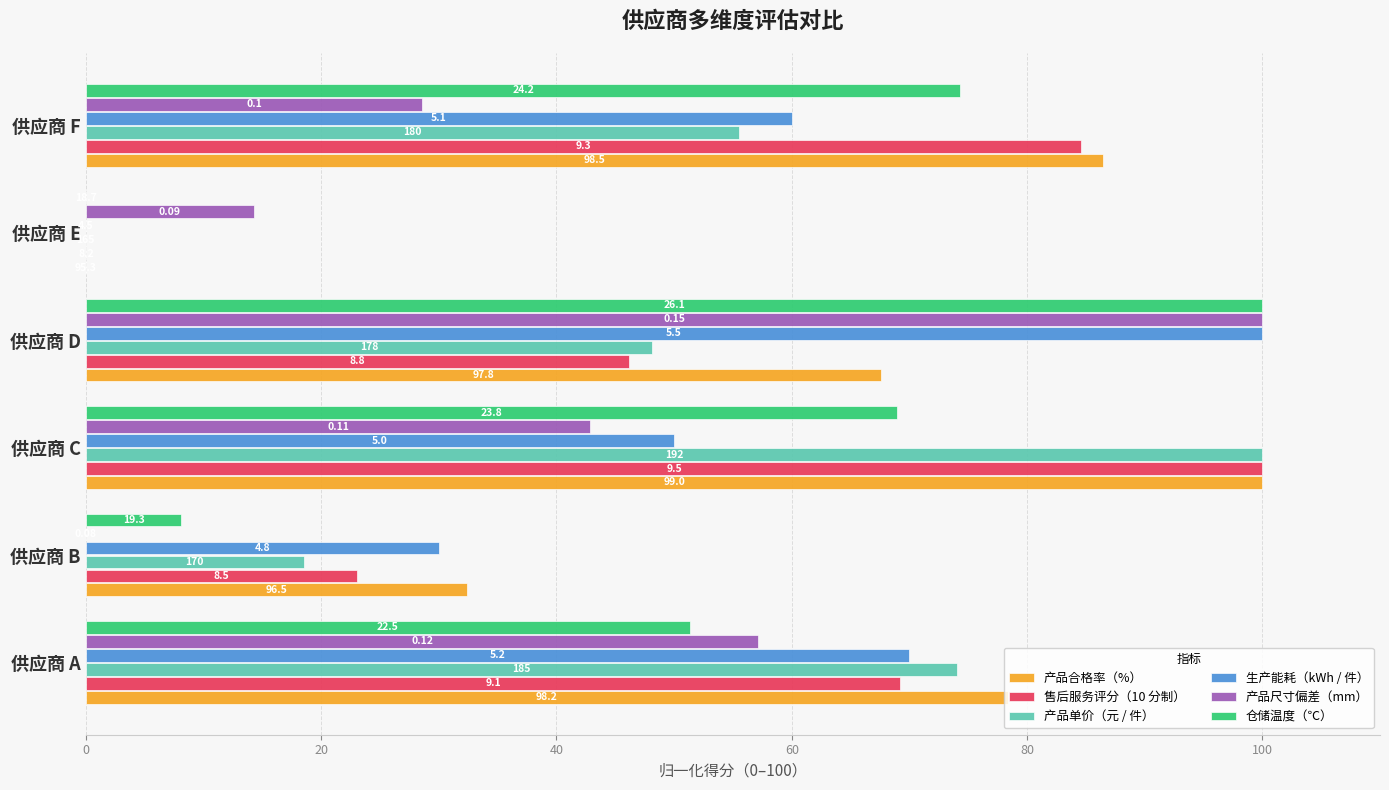

What is the difference between the maximum and minimum values in the 仓储温度（℃） series?

100.0